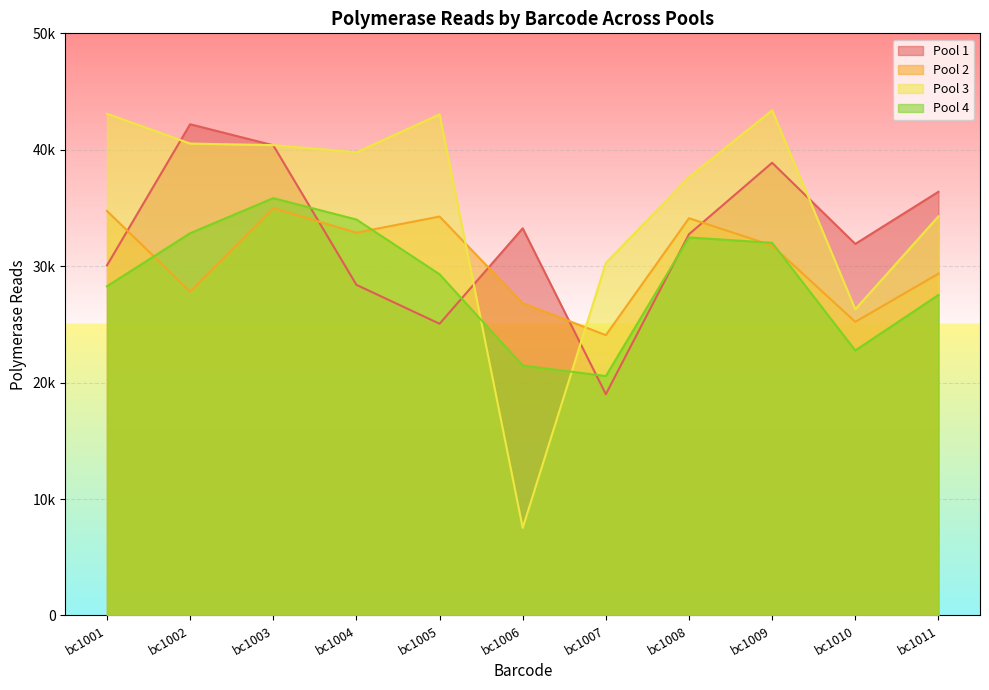

Where does the Pool 2 series first go above 31775?

bc1001